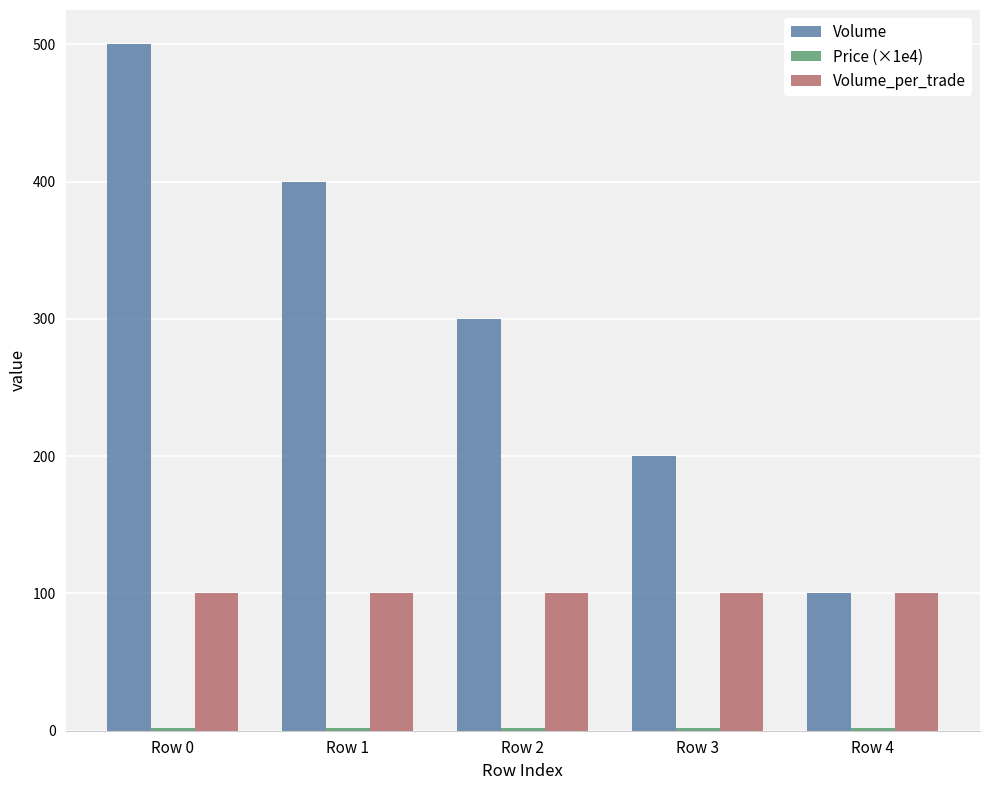

What is the minimum value for Volume_per_trade?

100.0